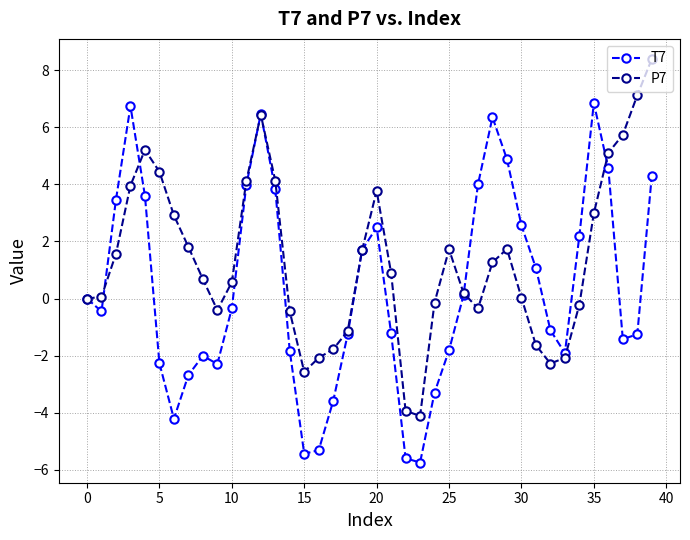

What is the value of the T7 point at the 12th from the left?

4.0